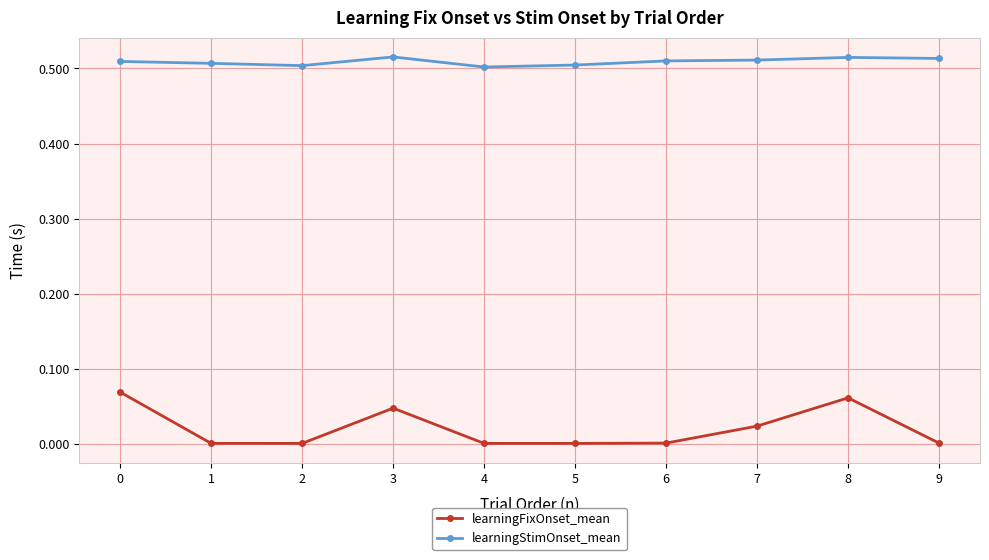

At how many categories does at least one series exceed 0?

10